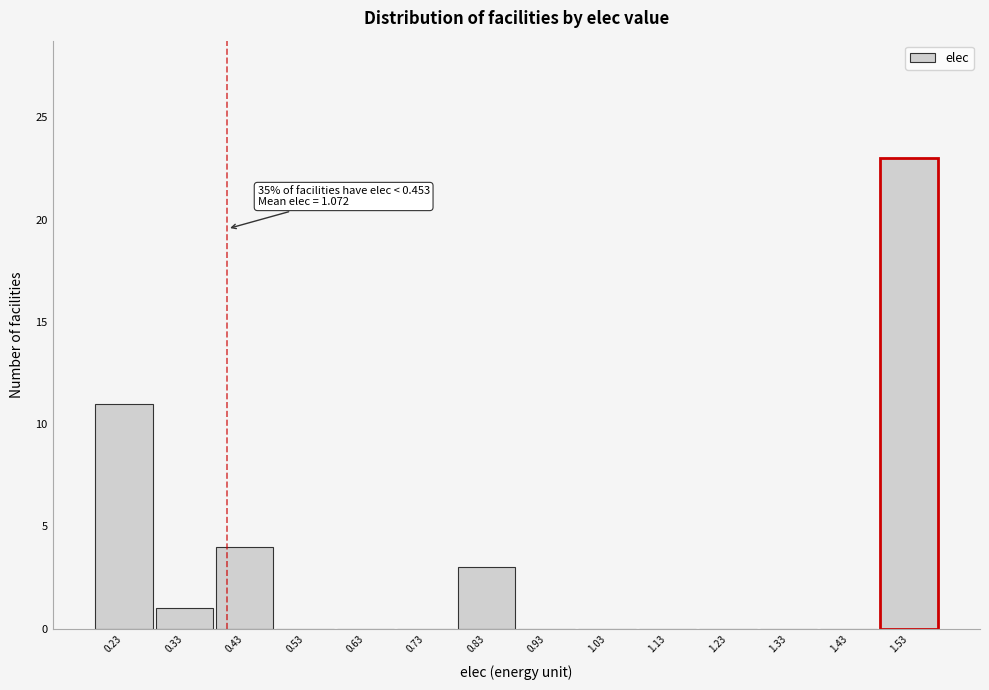

Reading right to left, transcribe all the data shown in this chart.

1.53=23	1.43=0	1.33=0	1.23=0	1.13=0	1.03=0	0.93=0	0.83=3	0.73=0	0.63=0	0.53=0	0.43=4	0.33=1	0.23=11